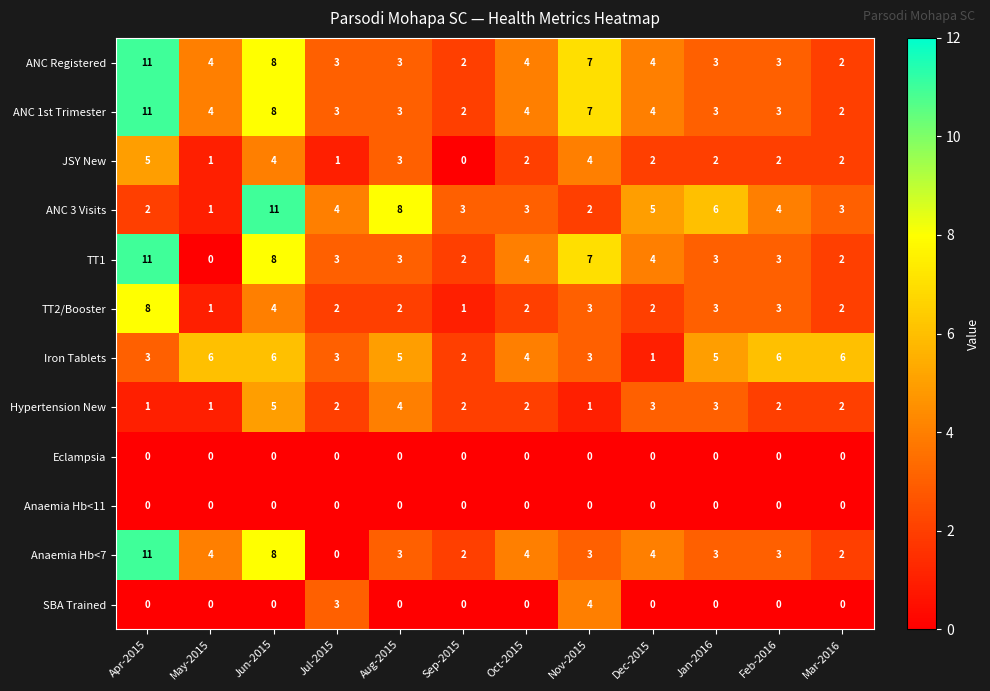

How many TT2/Booster values are between 2 and 3?

8